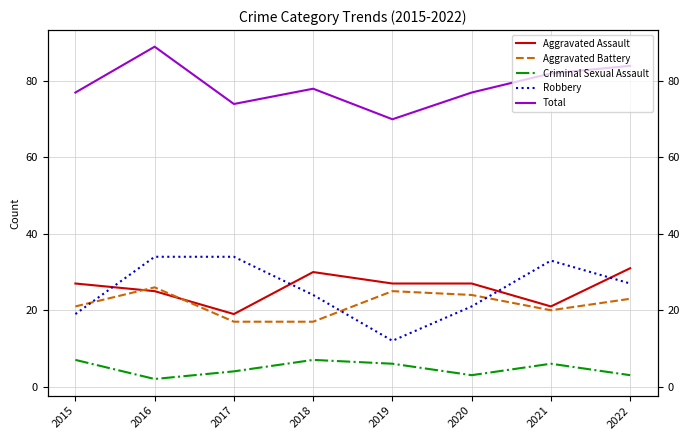

What is the minimum value for Total?

70